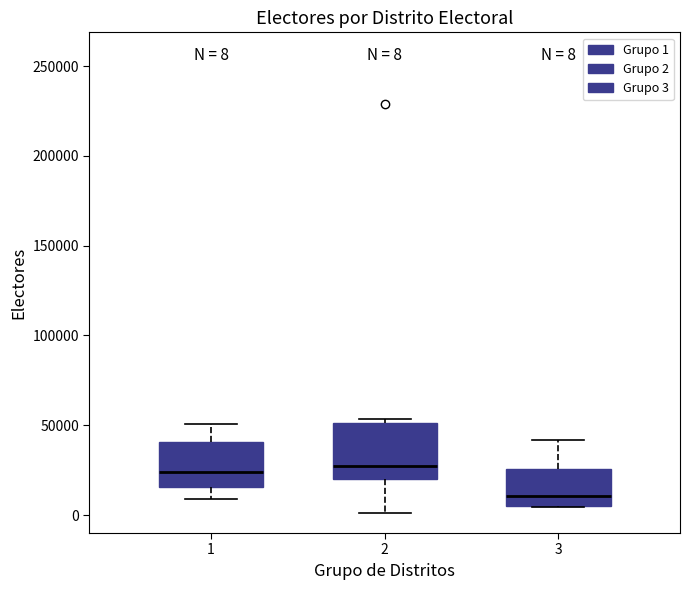

Which box is the tallest, from its lower edge to its upper edge?

2